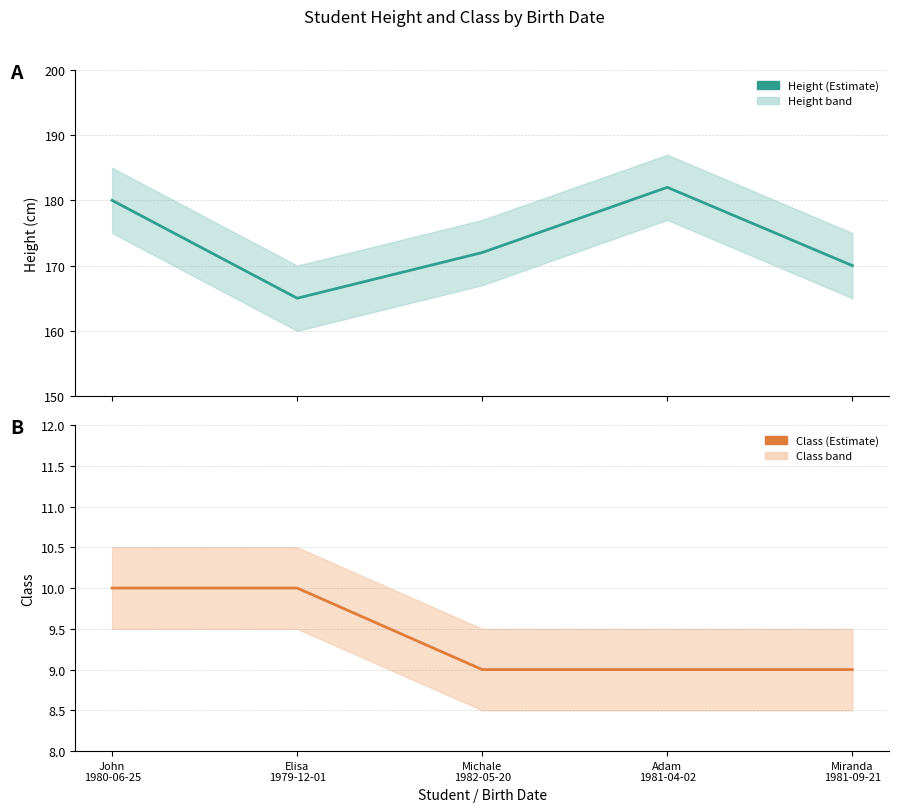

True or false: Height and Class intersect in this chart.

False